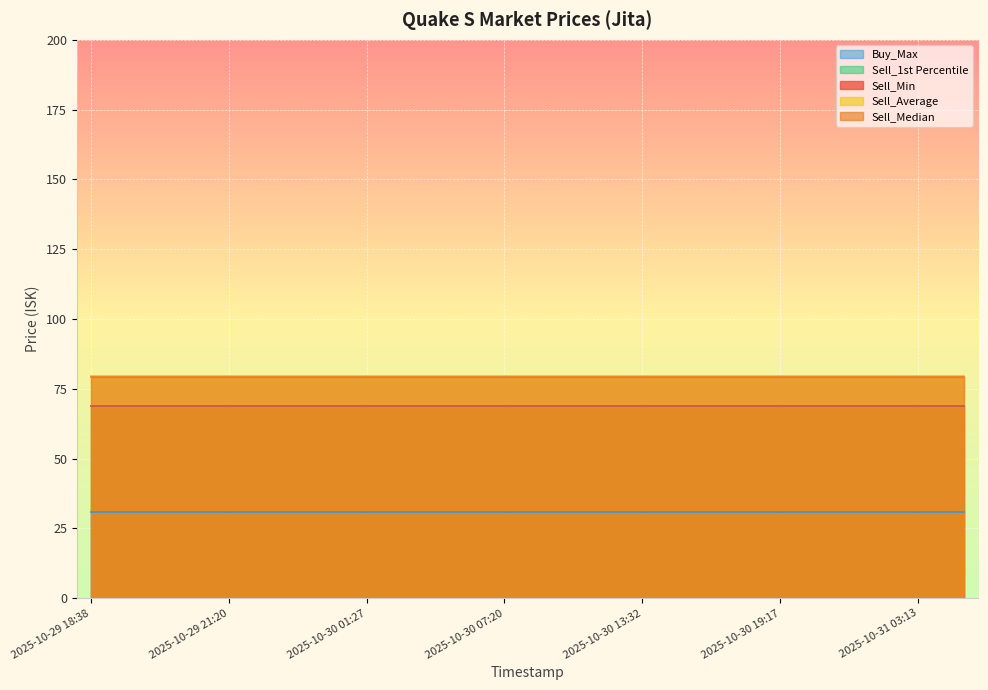

Is it true that Buy_Max equals 17.8 at 2025-10-31 06:30?

False